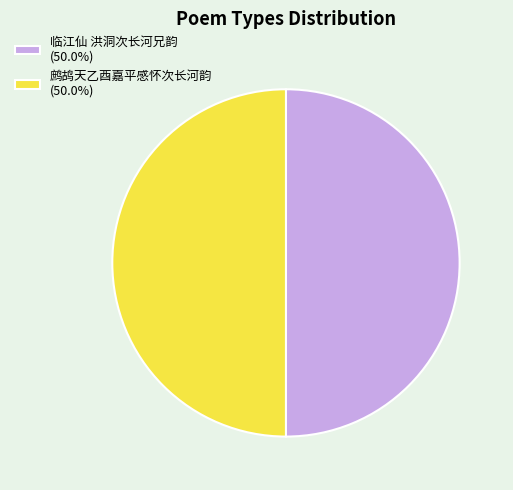

Do 临江仙 洪洞次长河兄韵 and 鹧鸪天乙酉嘉平感怀次长河韵 together represent more than half of the pie?

Yes